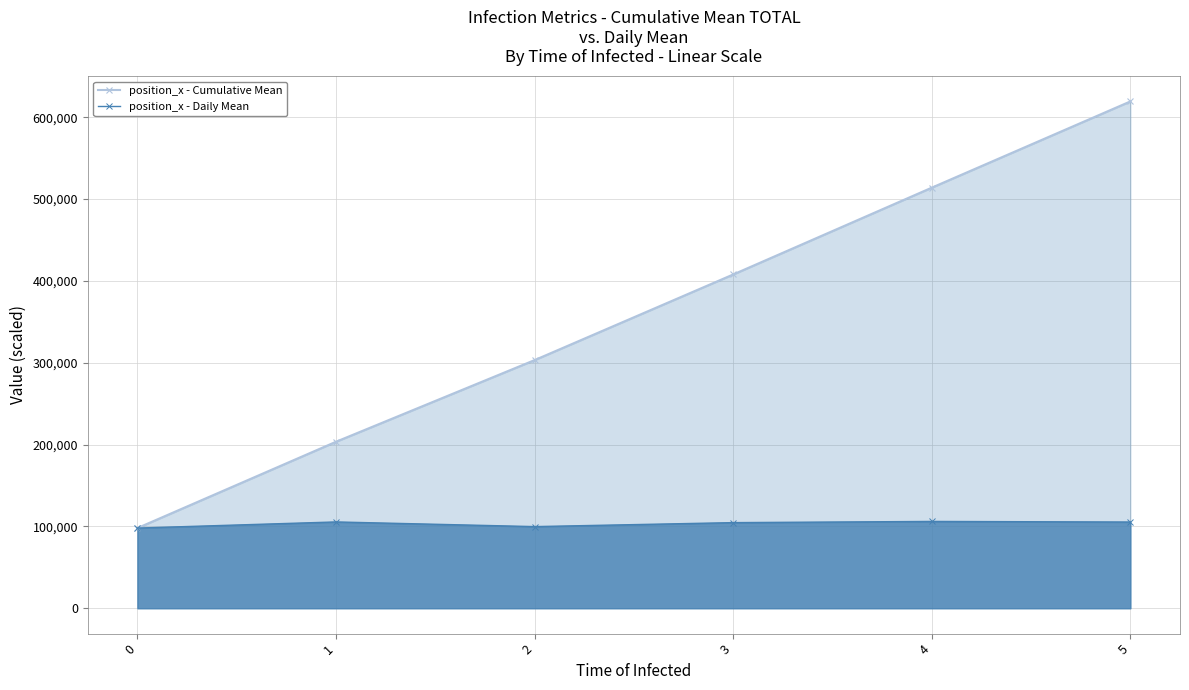

What is the value of the position_x - Cumulative Mean point at the 5th from the left?

514031.7